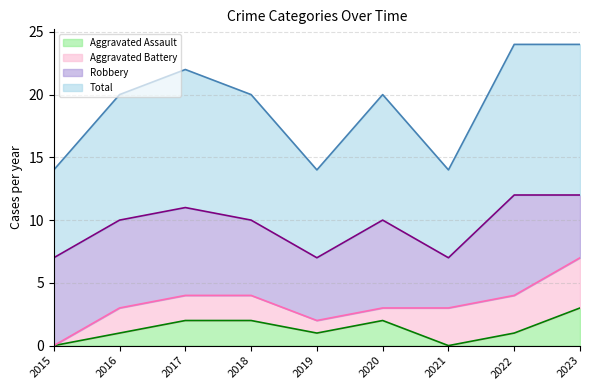

At which category is the sum across all series the highest?

2023